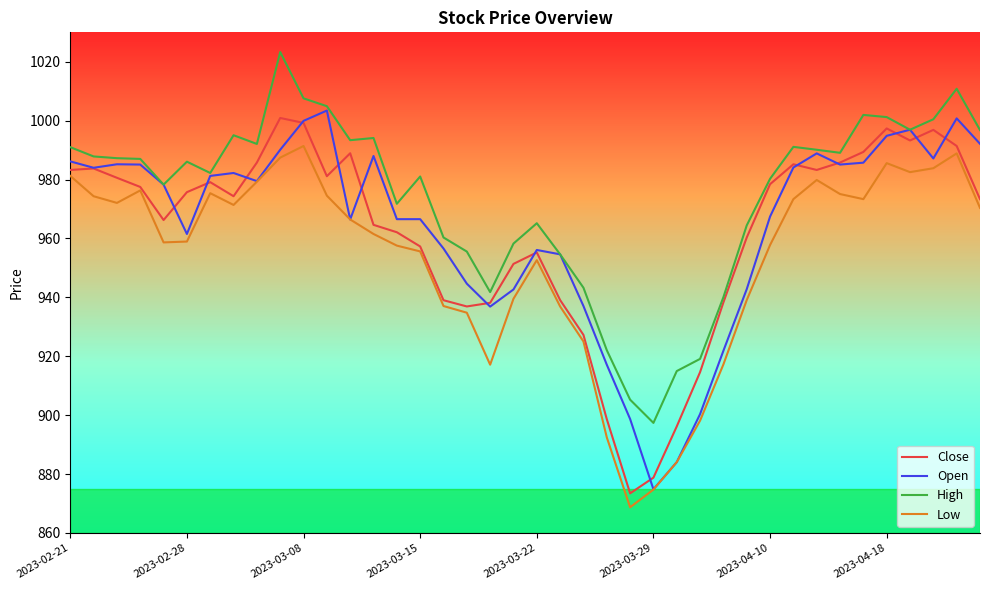

What is the greatest value displayed?

1023.3